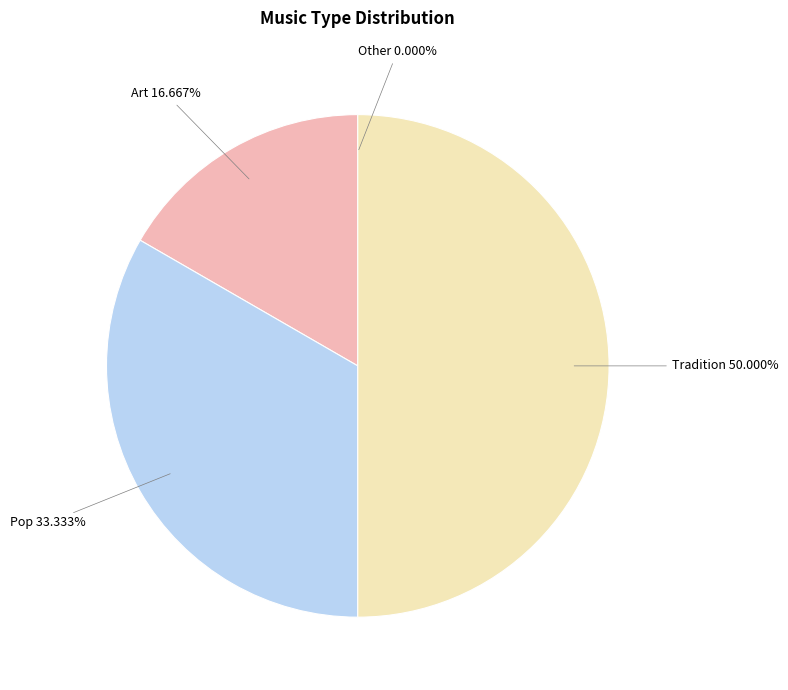

Which has a higher value, Tradition or Art?

Tradition